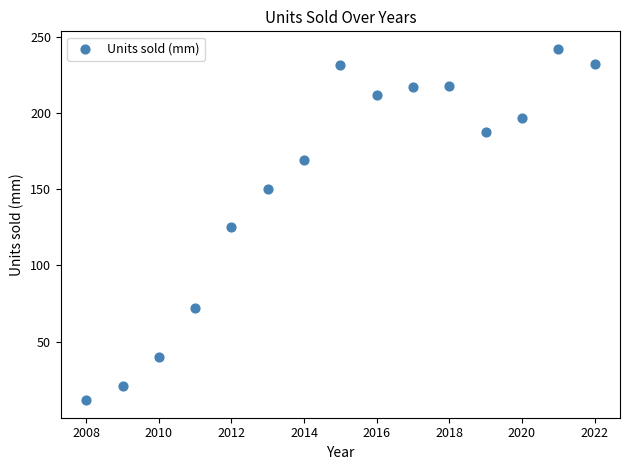

What is the range of X values (max minus min)?

14.0